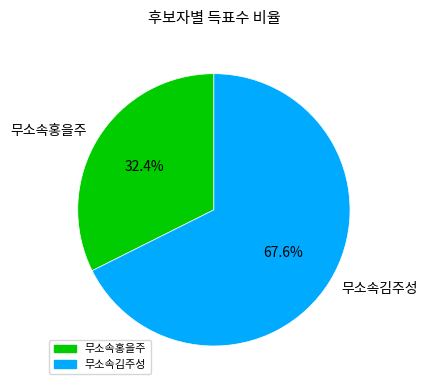

Which slice is the largest?

무소속김주성